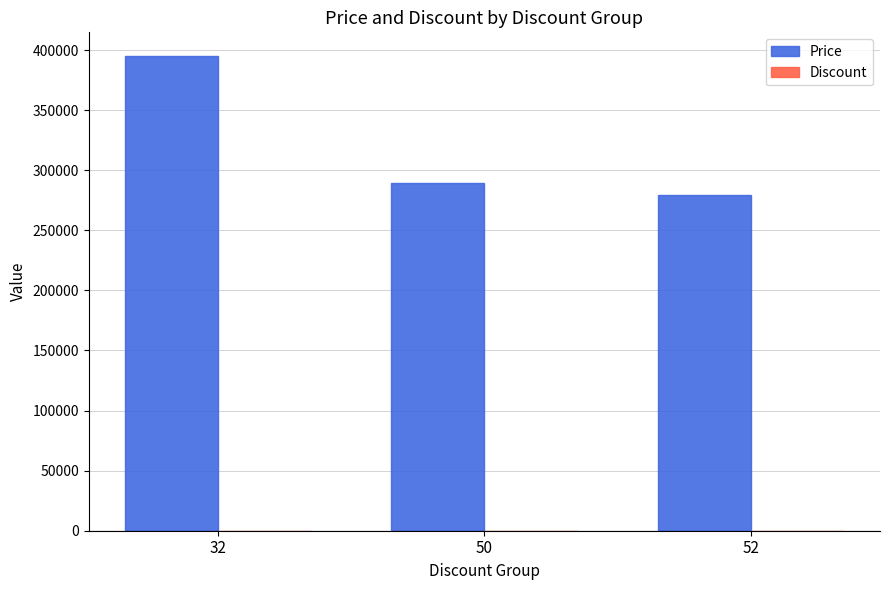

Between 32 and 52, which series saw the biggest shift?

Price